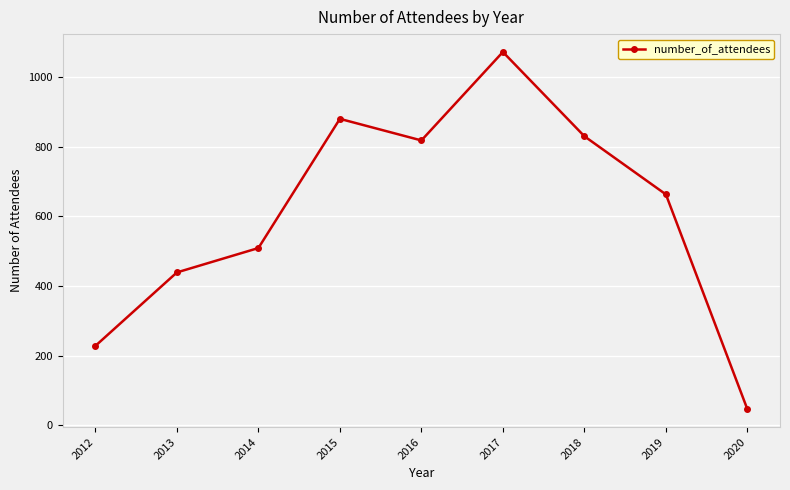

What is the value of the 2nd point from the left?

439